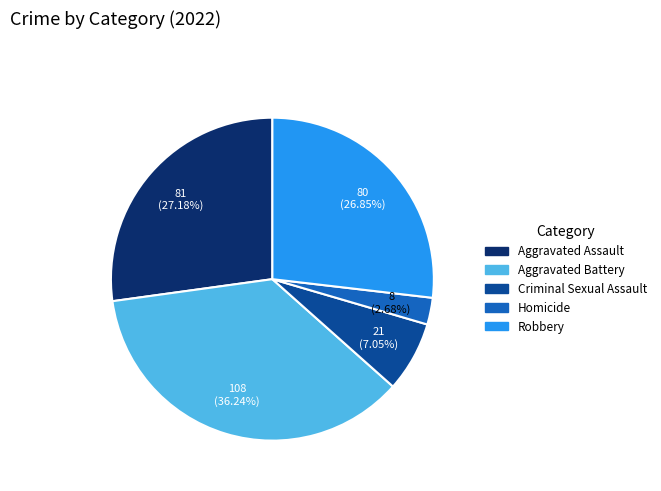

What percentage is the Aggravated Assault slice, to the nearest percent?

27%